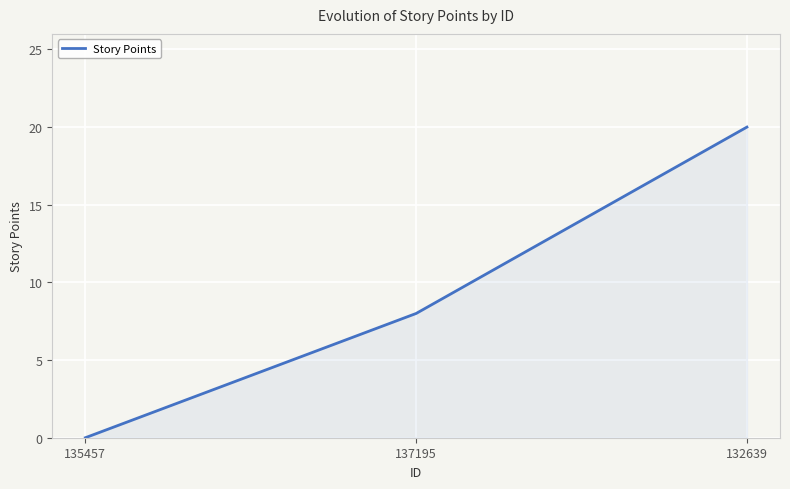

How many distinct data groups are displayed?

1